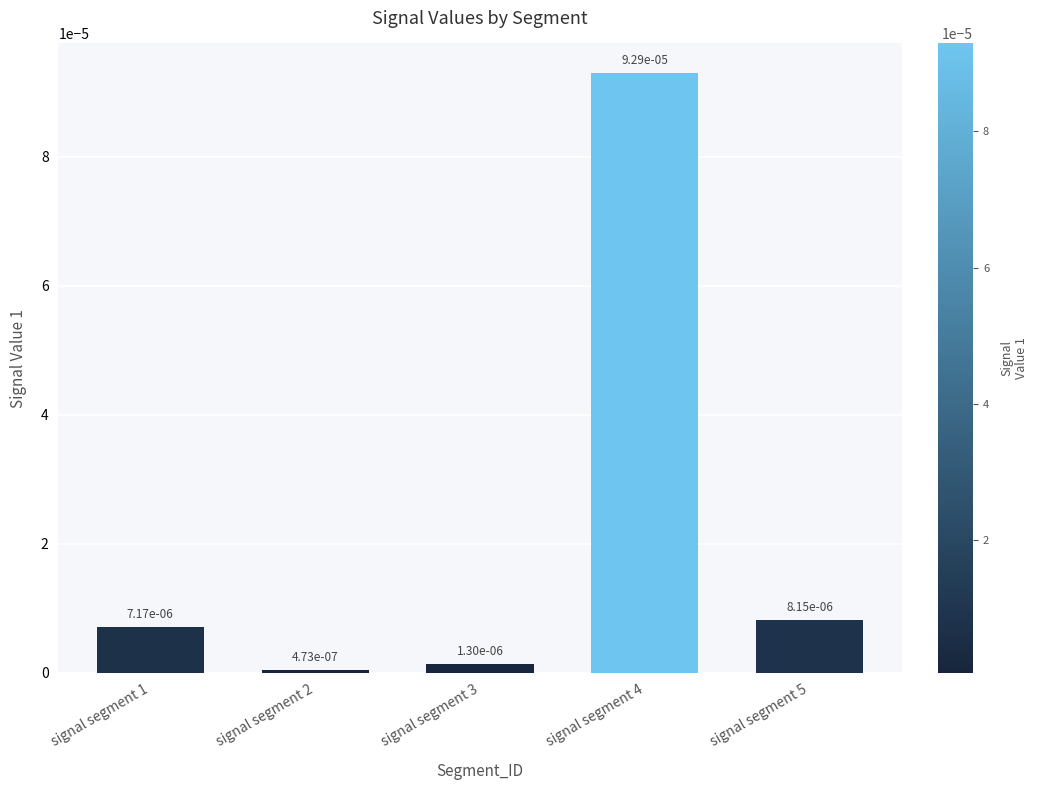

List the labels in order of value, smallest first.

signal segment 2, signal segment 3, signal segment 1, signal segment 5, signal segment 4